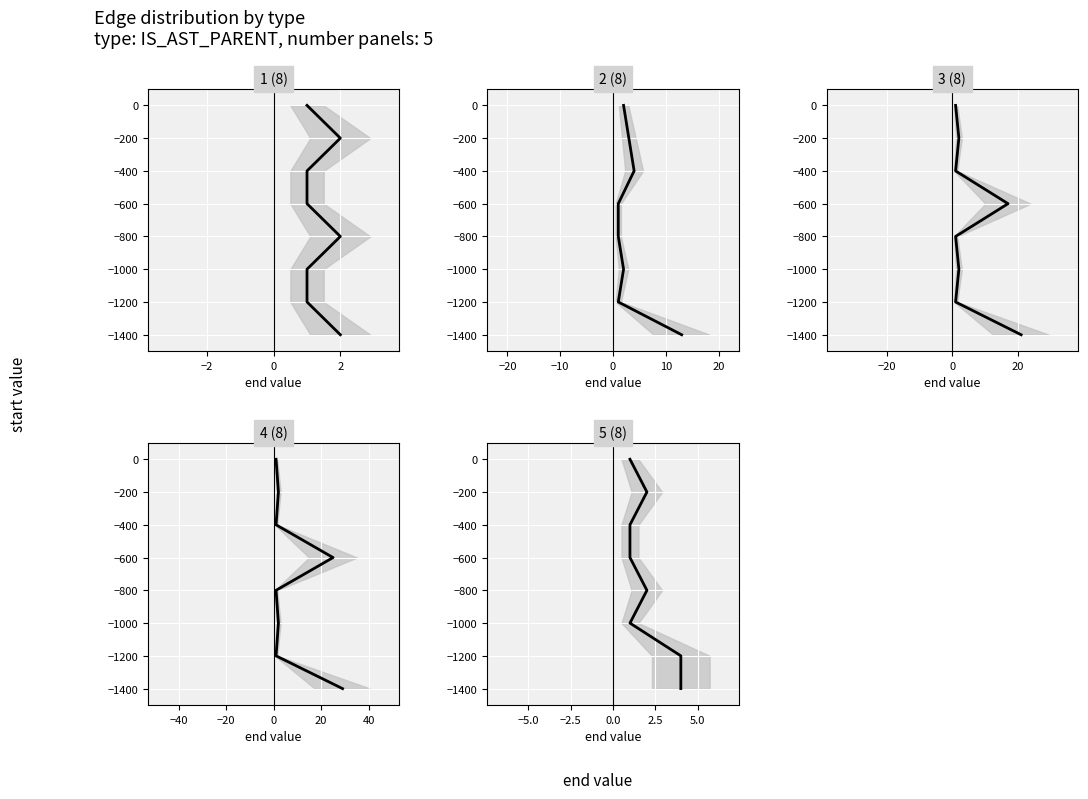

True or false: 4 (8) and 5 (8) intersect in this chart.

False